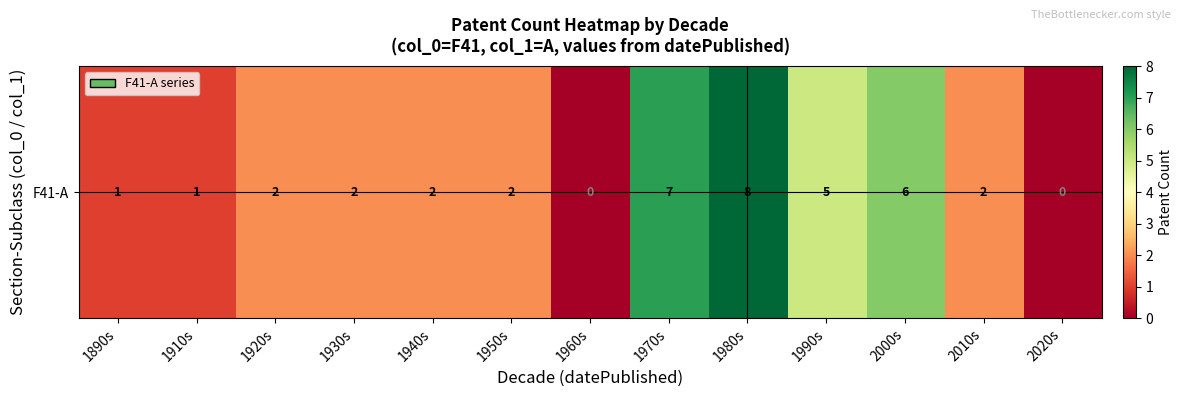

Reading left to right, what are all the values shown in this chart?

1890s=1	1910s=1	1920s=2	1930s=2	1940s=2	1950s=2	1960s=0	1970s=7	1980s=8	1990s=5	2000s=6	2010s=2	2020s=0